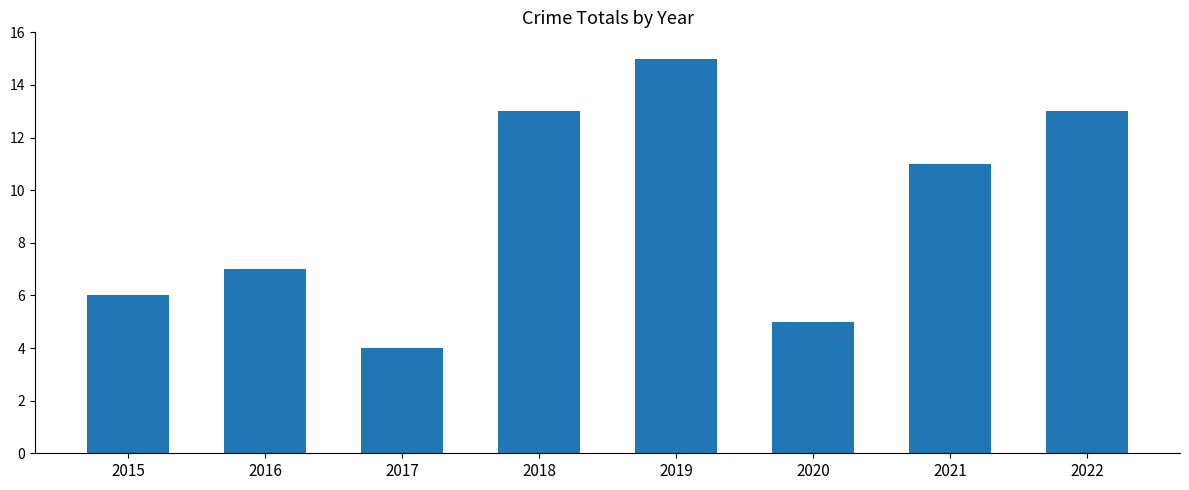

True or false: the data shows 13 at 2022.

True